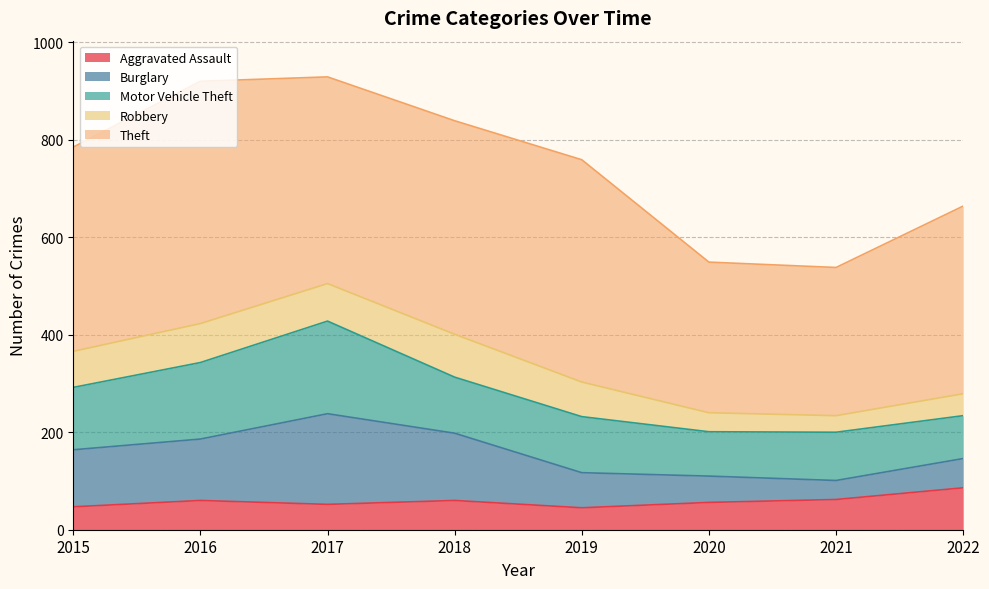

What are all the series names shown in the legend?

Aggravated Assault, Burglary, Motor Vehicle Theft, Robbery, Theft